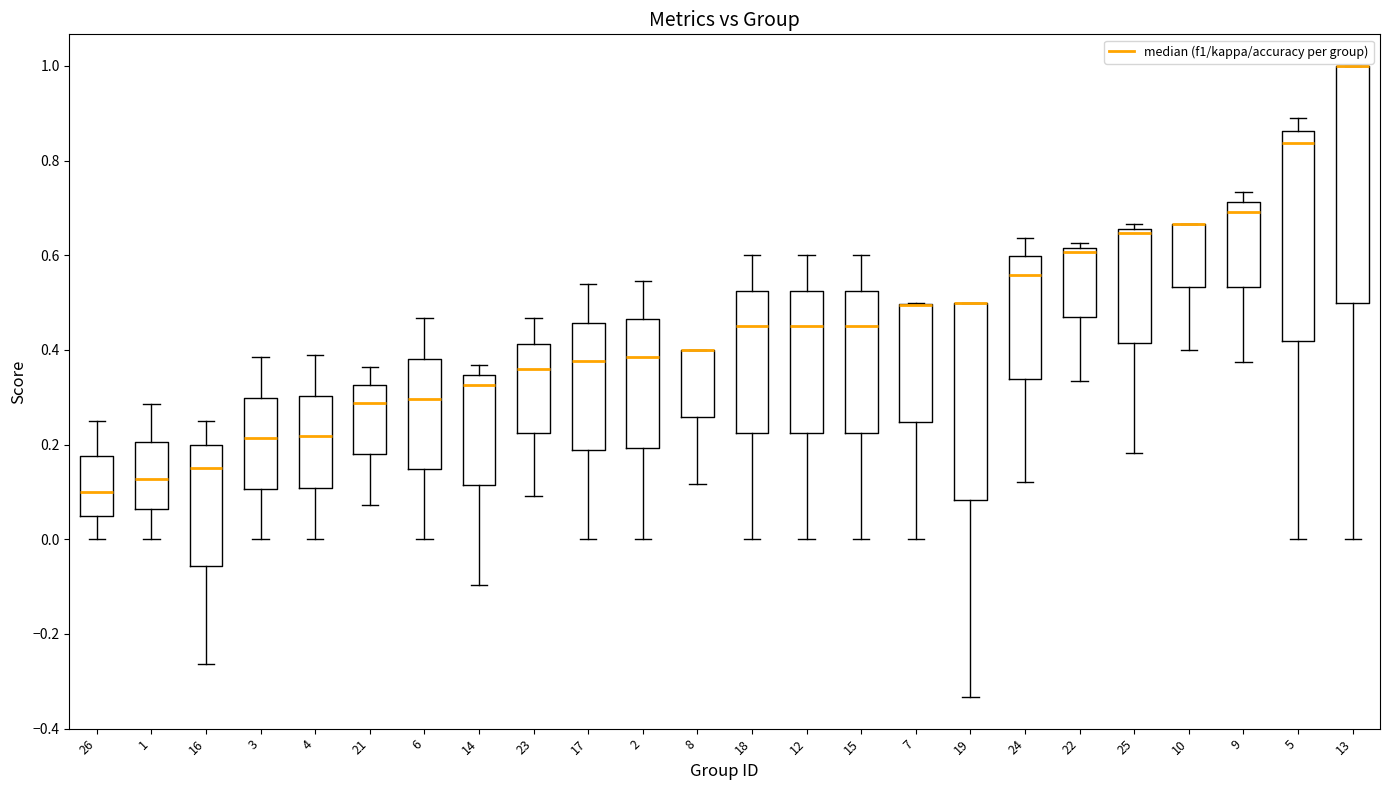

Reading left to right, read every box against the y-axis: the position of its median line, the range the box covers, and the ends of its whiskers. The values are not printed on the chart, so give them approximately, as read against the axis.

26: median 0.10, box 0.06 to 0.18, whiskers 0.00 to 0.26
1: median 0.12, box 0.06 to 0.20, whiskers 0.00 to 0.28
16: median 0.16, box -0.06 to 0.20, whiskers -0.26 to 0.26
3: median 0.22, box 0.10 to 0.30, whiskers 0.00 to 0.38
4: median 0.22, box 0.10 to 0.30, whiskers 0.00 to 0.38
21: median 0.28, box 0.18 to 0.32, whiskers 0.08 to 0.36
6: median 0.30, box 0.14 to 0.38, whiskers 0.00 to 0.46
14: median 0.32, box 0.12 to 0.34, whiskers -0.10 to 0.36
23: median 0.36, box 0.22 to 0.42, whiskers 0.10 to 0.46
17: median 0.38, box 0.18 to 0.46, whiskers 0.00 to 0.54
2: median 0.38, box 0.20 to 0.46, whiskers 0.00 to 0.54
8: median 0.40 (drawn on the box's upper edge), box 0.26 to 0.40, whiskers 0.12 to 0.40
18: median 0.46, box 0.22 to 0.52, whiskers 0.00 to 0.60
12: median 0.46, box 0.22 to 0.52, whiskers 0.00 to 0.60
15: median 0.46, box 0.22 to 0.52, whiskers 0.00 to 0.60
7: median 0.50 (drawn on the box's upper edge), box 0.24 to 0.50, whiskers 0.00 to 0.50
19: median 0.50 (drawn on the box's upper edge), box 0.08 to 0.50, whiskers -0.34 to 0.50
24: median 0.56, box 0.34 to 0.60, whiskers 0.12 to 0.64
22: median 0.60, box 0.48 to 0.62, whiskers 0.34 to 0.62 (just above the box's upper edge)
25: median 0.64, box 0.42 to 0.66, whiskers 0.18 to 0.66 (just above the box's upper edge)
10: median 0.66 (drawn on the box's upper edge), box 0.54 to 0.66, whiskers 0.40 to 0.66
9: median 0.70, box 0.54 to 0.72, whiskers 0.38 to 0.74
5: median 0.84, box 0.42 to 0.86, whiskers 0.00 to 0.88
13: median 1.00 (drawn on the box's upper edge), box 0.50 to 1.00, whiskers 0.00 to 1.00